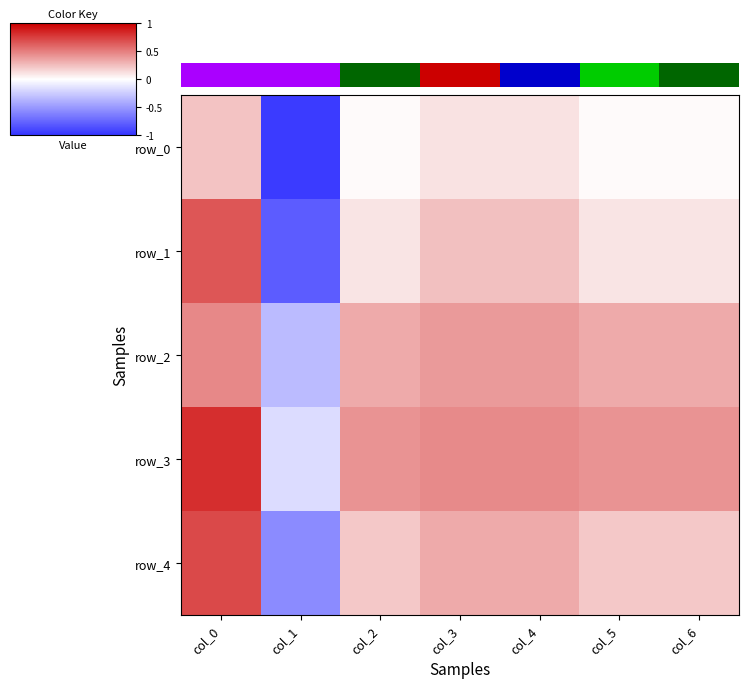

True or false: row_1 has a value of 0.5 at col_3.

False